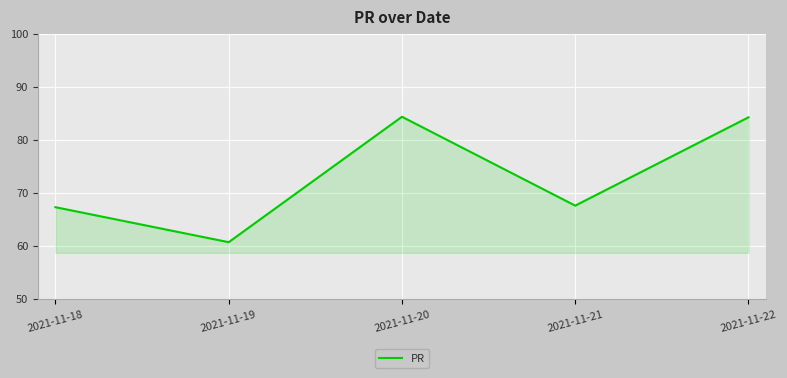

What is the greatest value displayed?

84.4